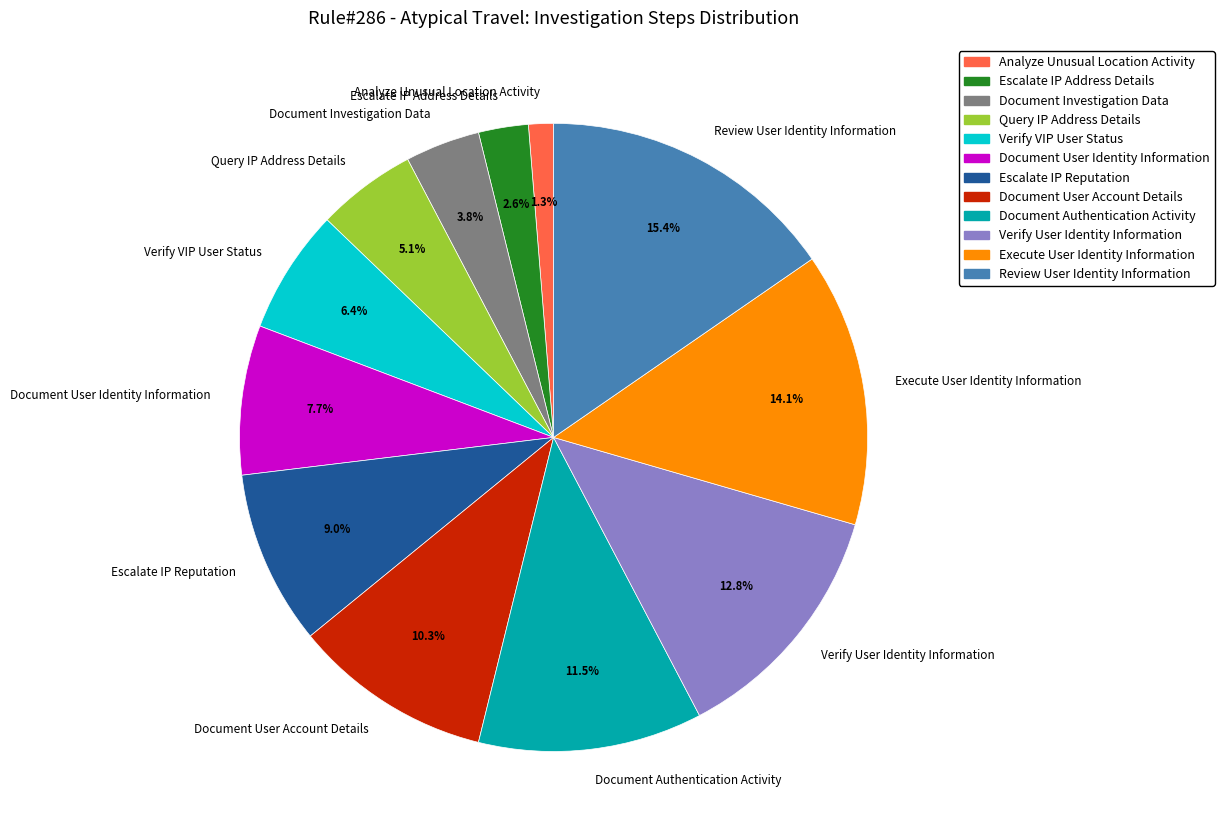

Does any single category account for the majority?

No